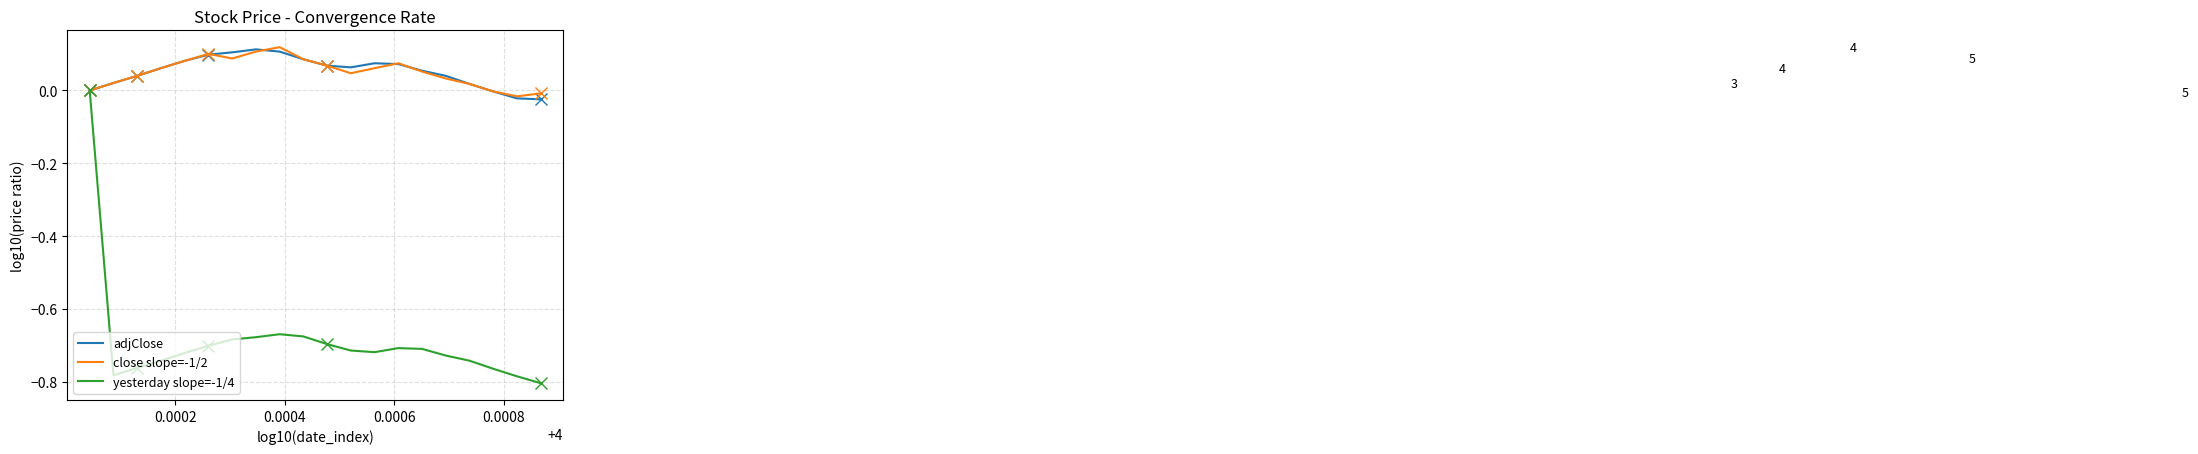

What is the minimum value shown in the chart?

-0.8